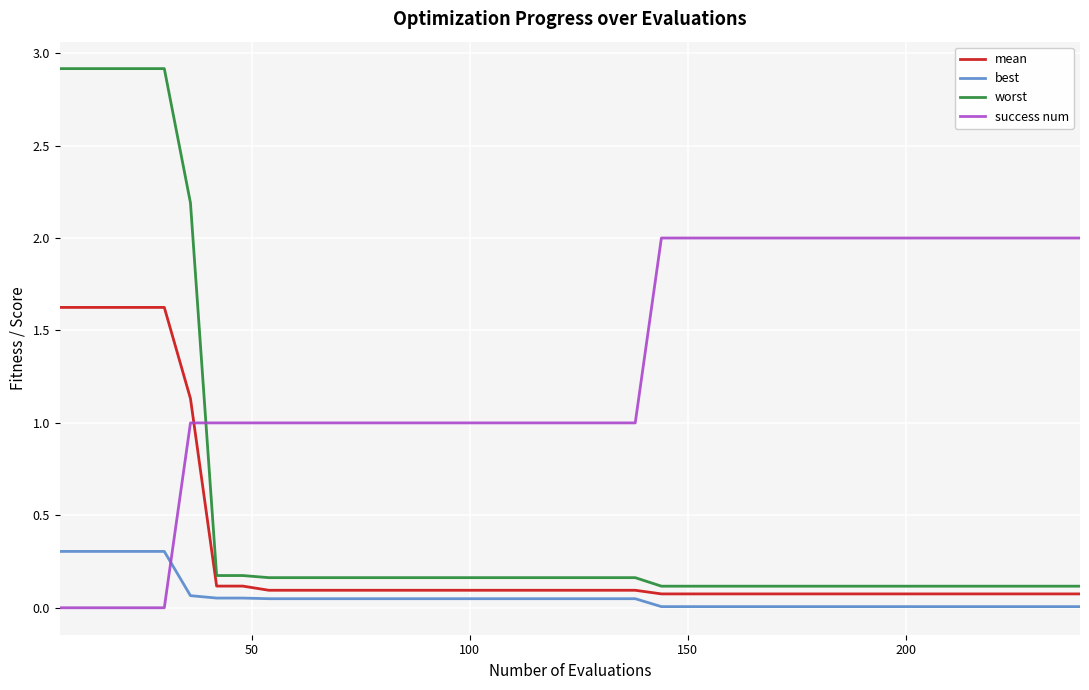

Which series has the widest spread of values?

worst